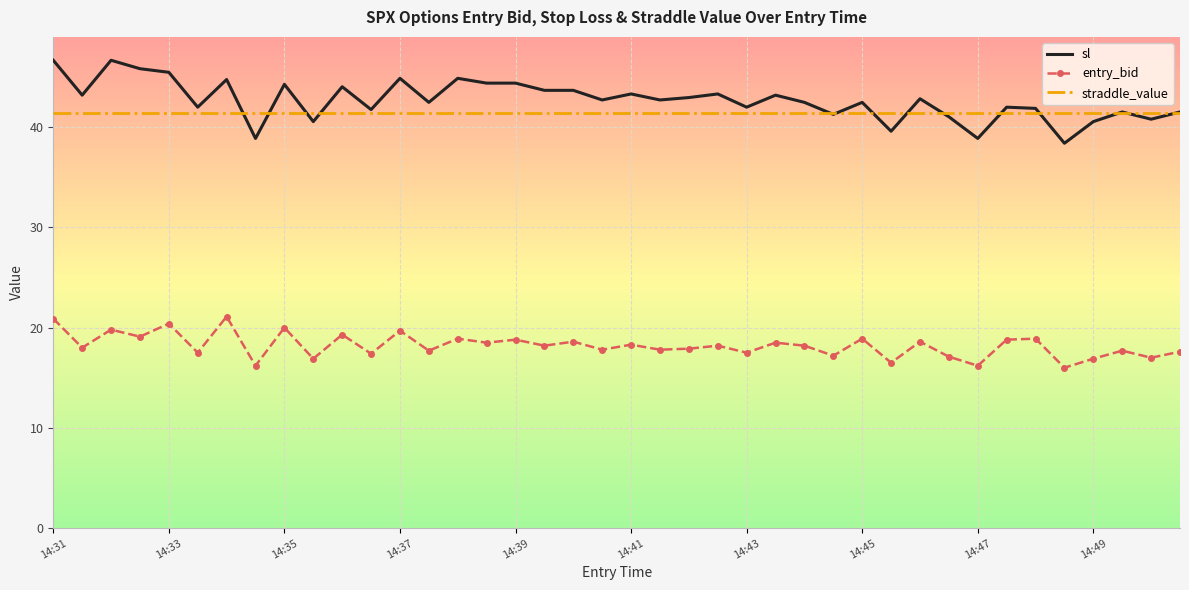

How many categories are shown in the chart?

40